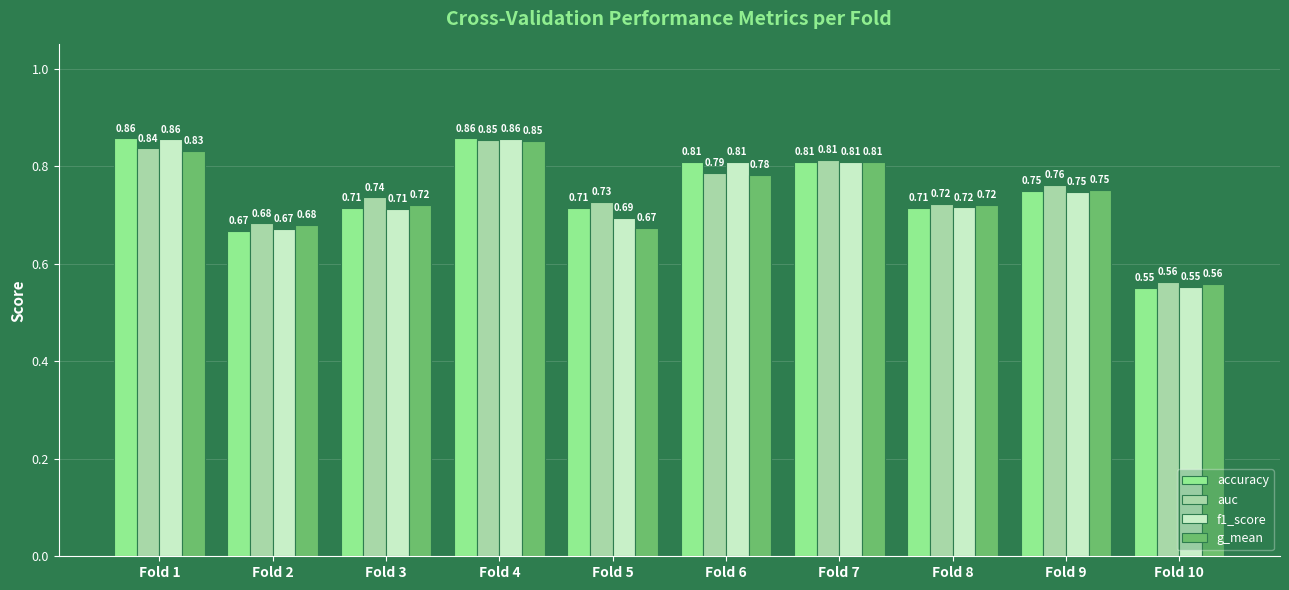

Where is accuracy nearest to the value 0?

Fold 10